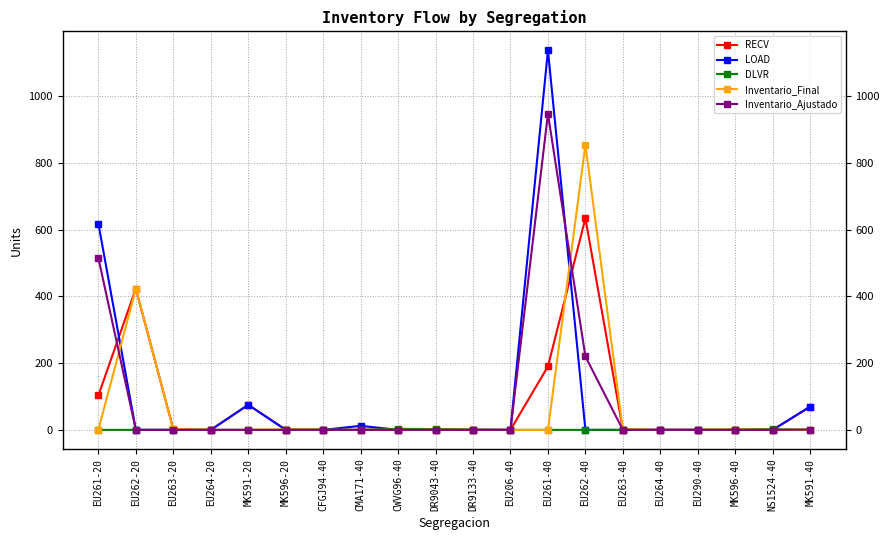

Rank the series by their maximum value, from lowest to highest.

DLVR, RECV, Inventario_Final, Inventario_Ajustado, LOAD